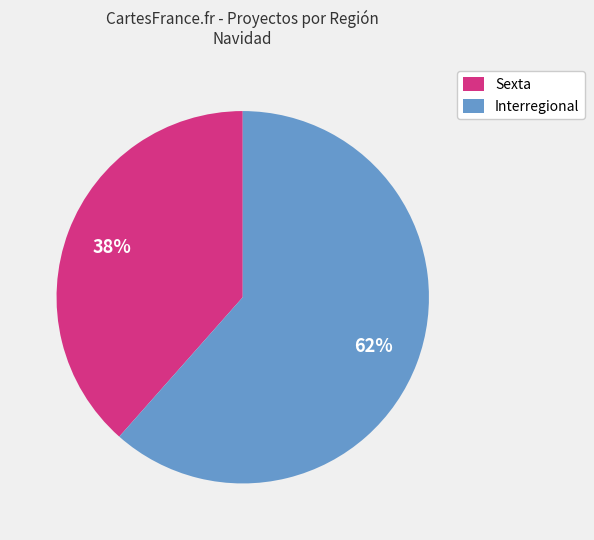

Which category has the smallest portion of the pie?

Sexta